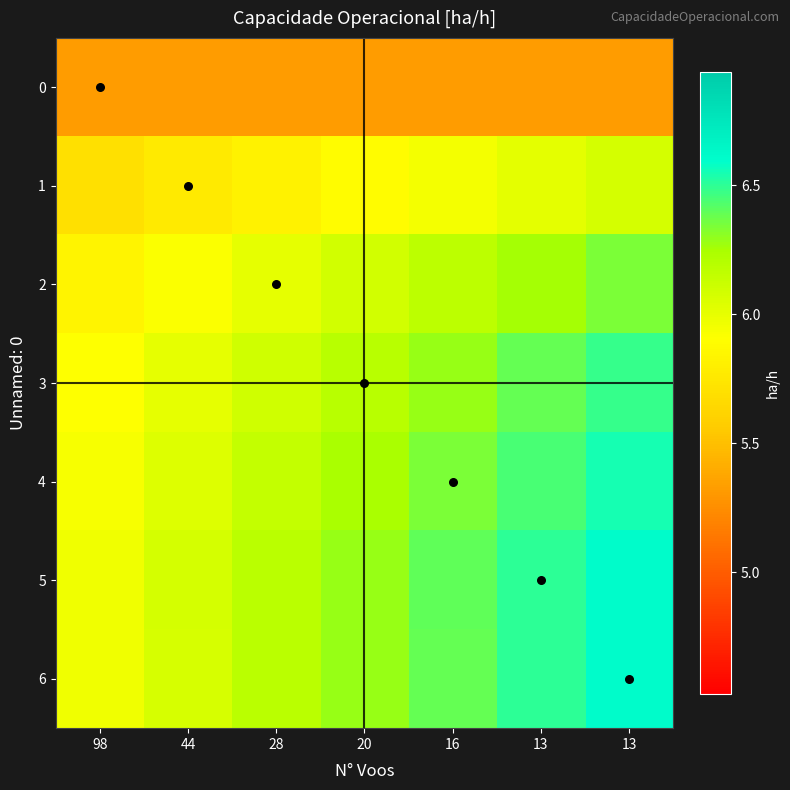

Between 13 and 20, which is larger?

13